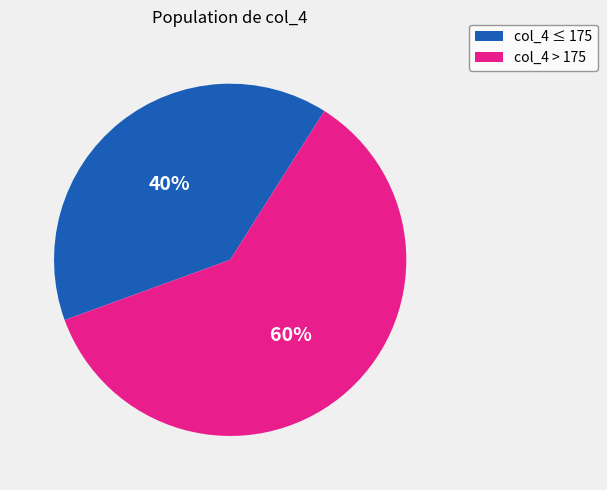

What percentage is the col_4 > 175 slice, to the nearest percent?

60%